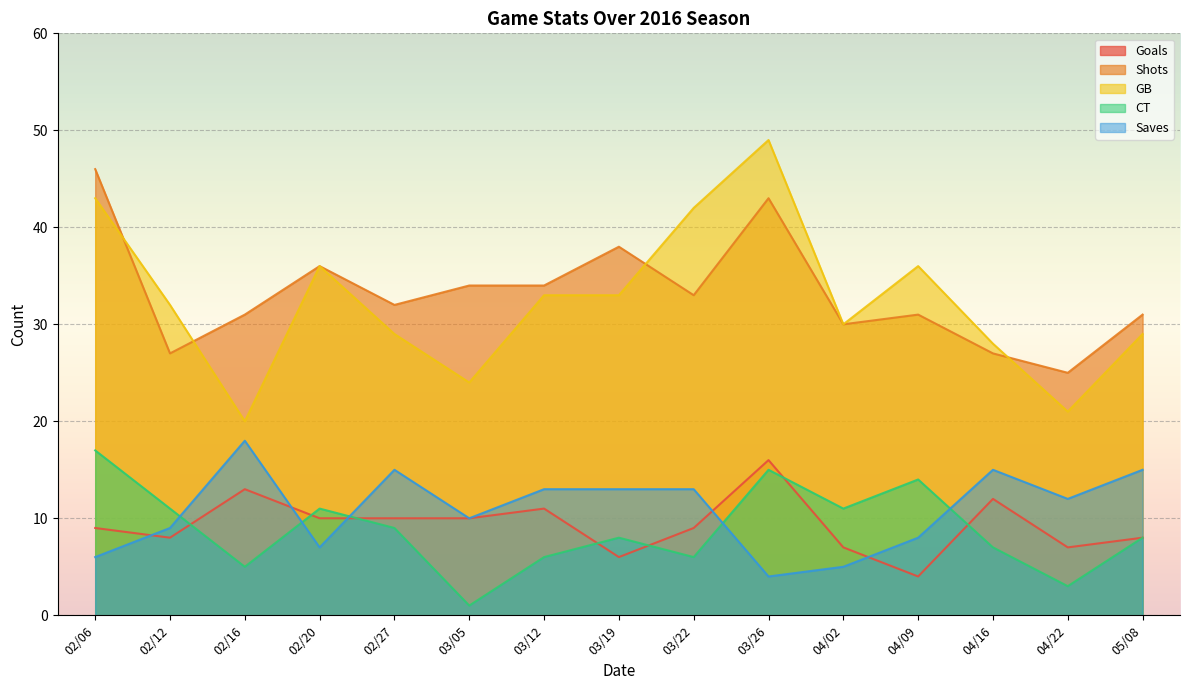

How many lines are shown in the chart?

5